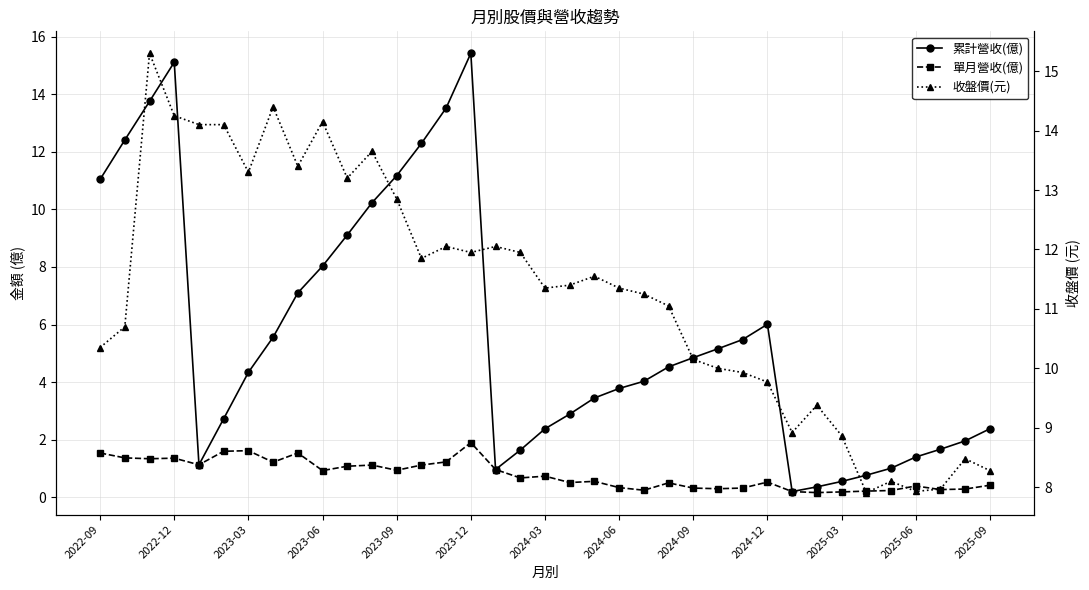

Reading left to right, what are all the values shown in this chart?

累計營收(億): 11.0	12.4	13.8	15.1	1.1	2.7	4.3	5.6	7.1	8.0	9.1	10.2	11.2	12.3	13.5	15.4	1.0	1.6	2.4	2.9	3.5	3.8	4.0	4.5	4.8	5.2	5.5	6.0	0.2	0.4	0.6	0.8	1.0	1.4	1.7	2.0	2.4
單月營收(億): 1.5	1.4	1.3	1.4	1.1	1.6	1.6	1.2	1.5	0.9	1.1	1.1	0.9	1.1	1.2	1.9	1.0	0.7	0.7	0.5	0.6	0.3	0.2	0.5	0.3	0.3	0.3	0.5	0.2	0.2	0.2	0.2	0.2	0.4	0.3	0.3	0.4
收盤價(元): 10.3	10.7	15.3	14.2	14.1	14.1	13.3	14.4	13.4	14.2	13.2	13.7	12.8	11.8	12.1	11.9	12.1	11.9	11.3	11.4	11.6	11.3	11.2	11.1	10.2	10.0	9.9	9.8	8.9	9.4	8.9	7.9	8.1	7.9	8.0	8.5	8.3